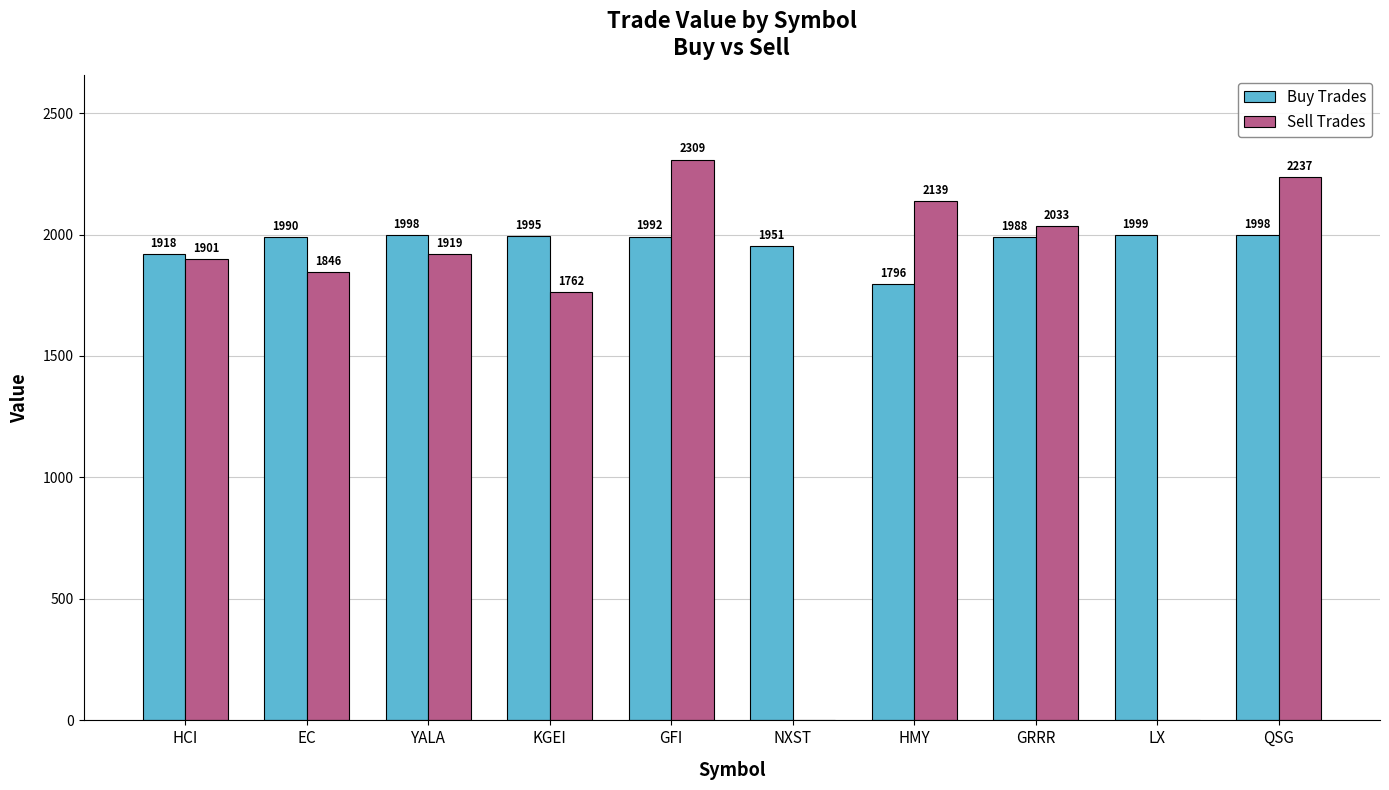

Does the chart contain stacked bars?

No